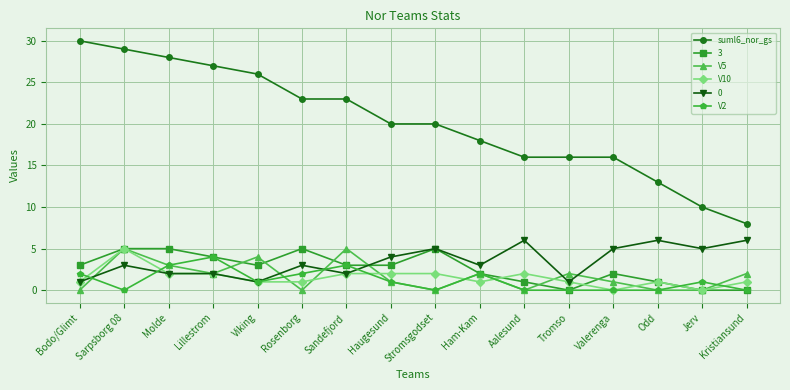

Is it true that V10 equals 3 at Aalesund?

False